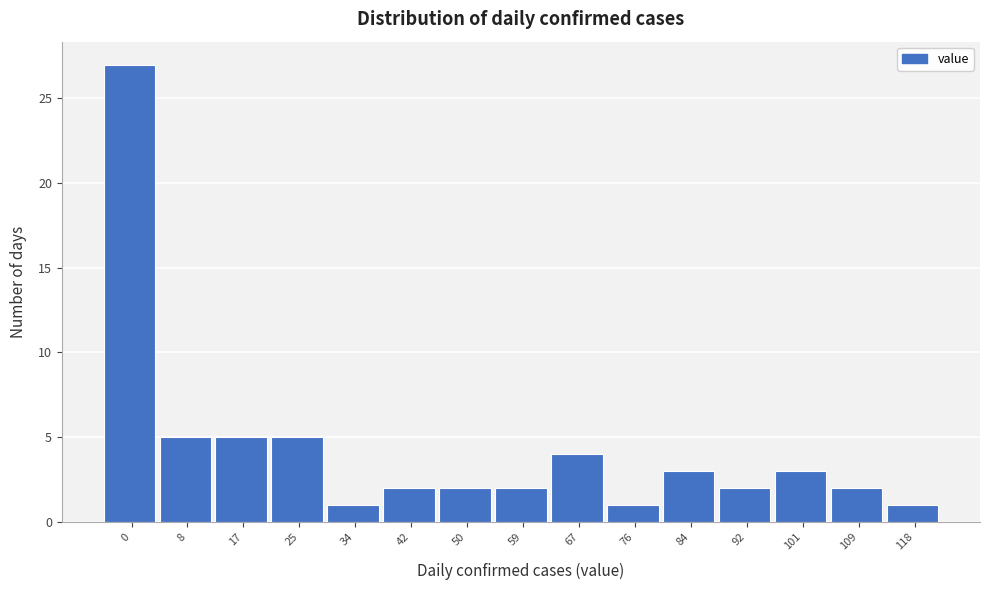

Reading left to right, what are all the values shown in this chart?

27	5	5	5	1	2	2	2	4	1	3	2	3	2	1